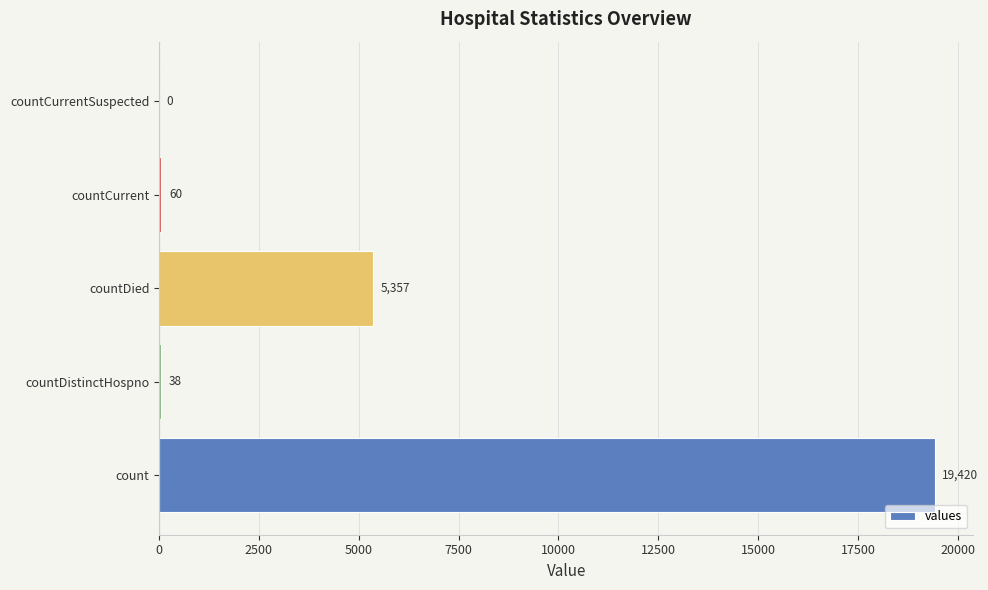

Is it true that the value at countCurrentSuspected is 0?

True